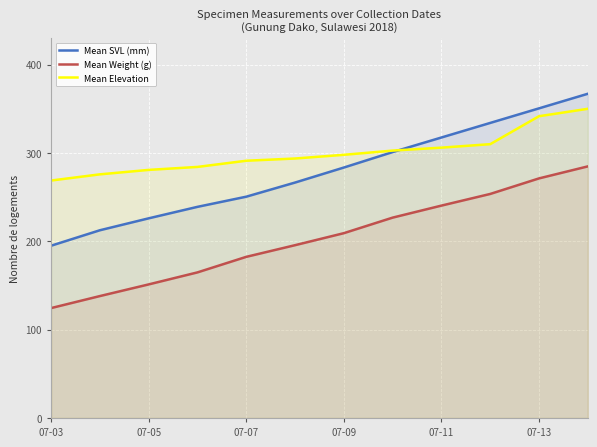

The Mean SVL (mm) series shows 301.0 at 7. True or false?

True